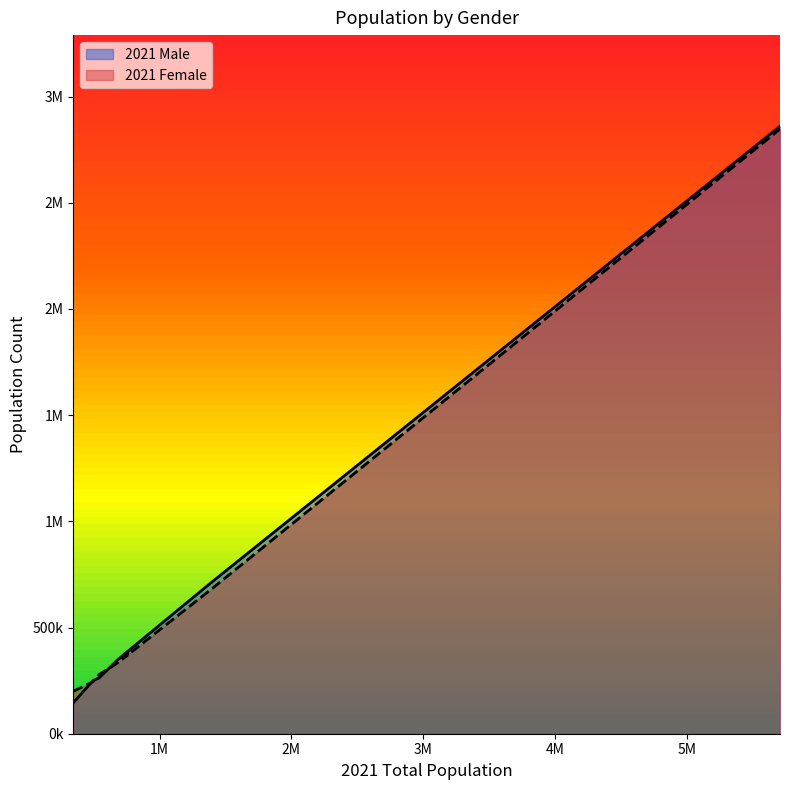

How many values in the 2021 Female series are below 367661?

4